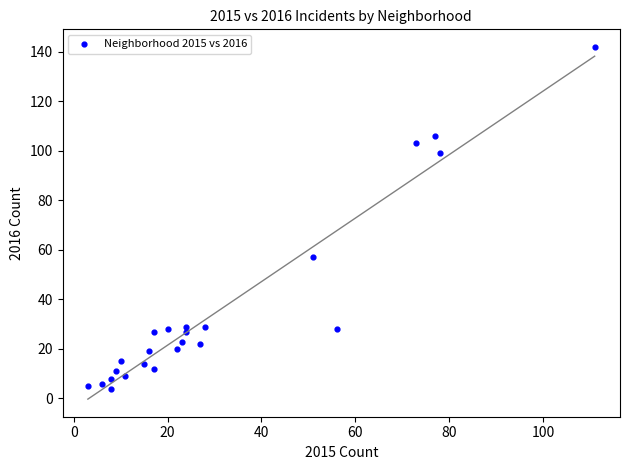

What Y value in the scatter plot is closest to 73?

57